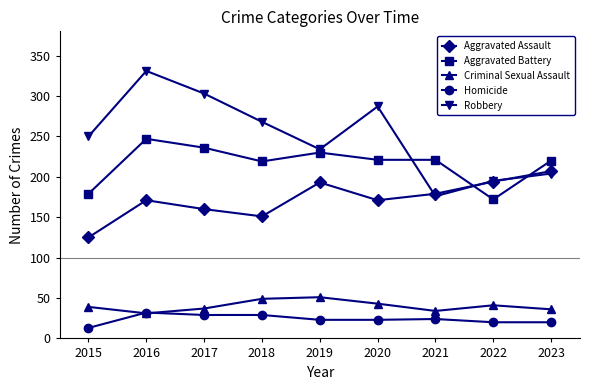

At which category is the sum across all series the highest?

2016